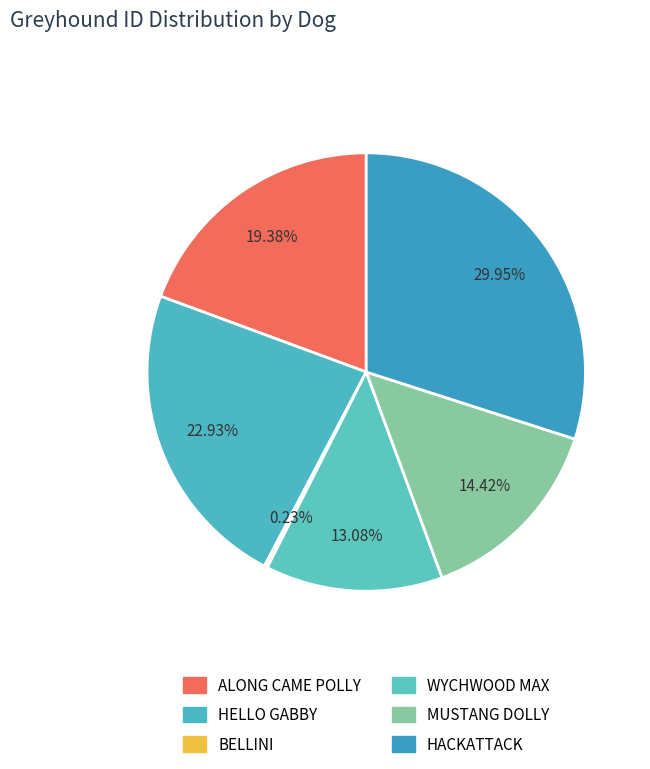

What percentage is NOT represented by MUSTANG DOLLY?

85.6%